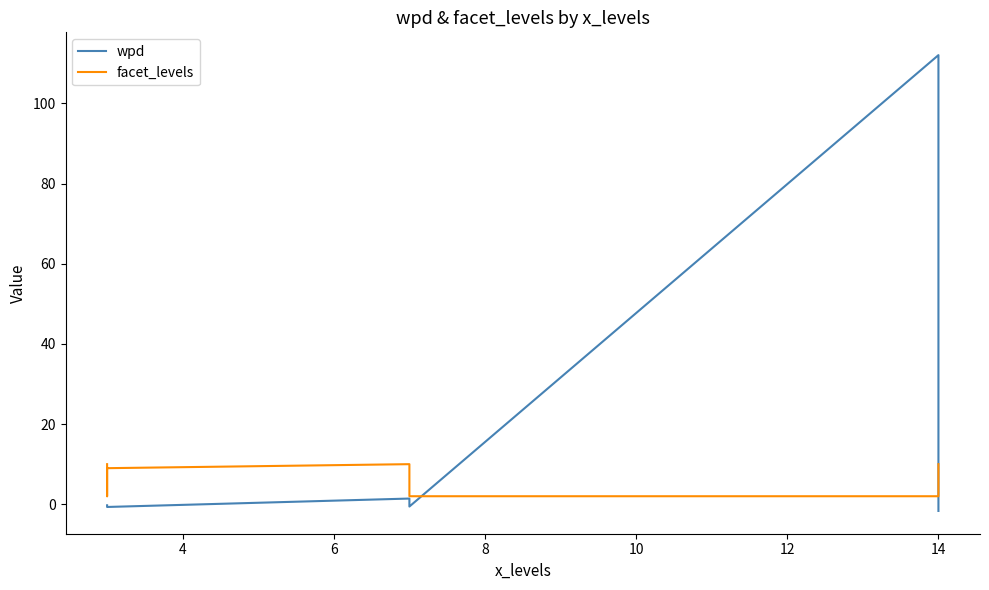

How many categories are shown in the chart?

9